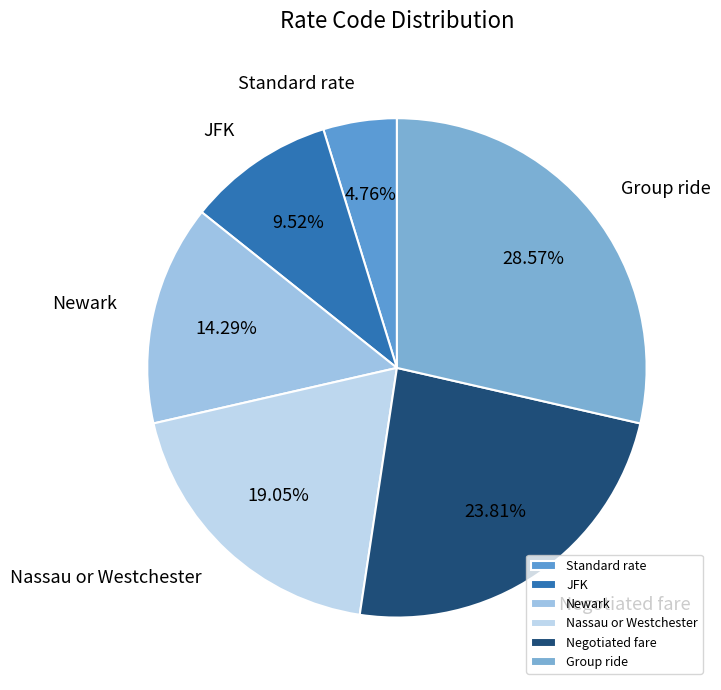

Is there a majority slice in this chart?

No